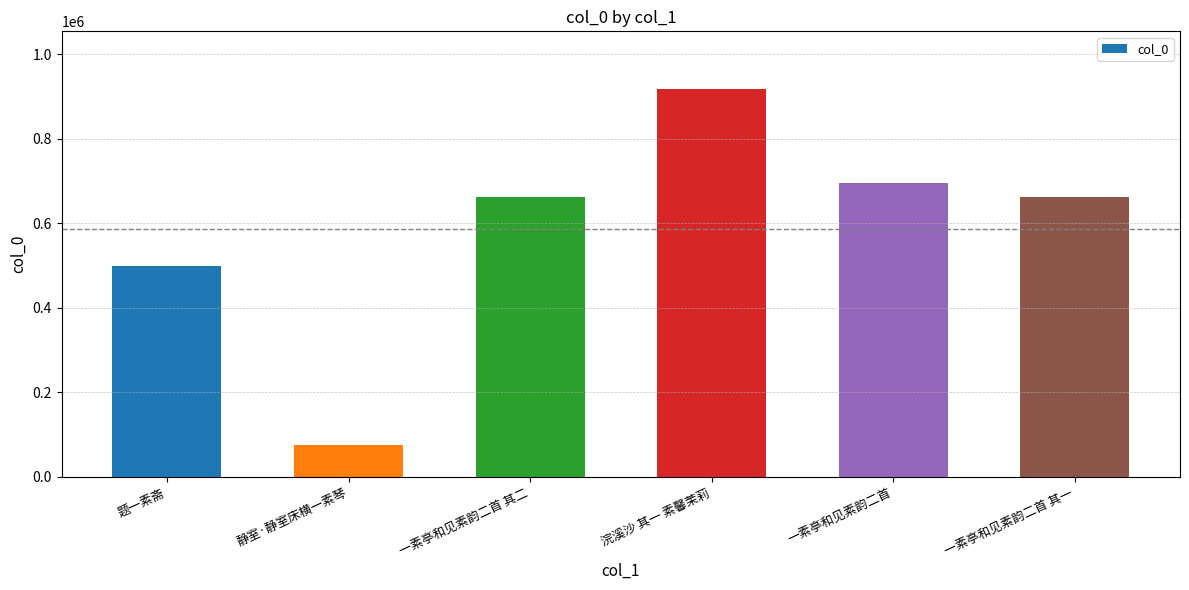

What is the label of the 4th bar from the left?

浣溪沙 其一 素馨茉莉